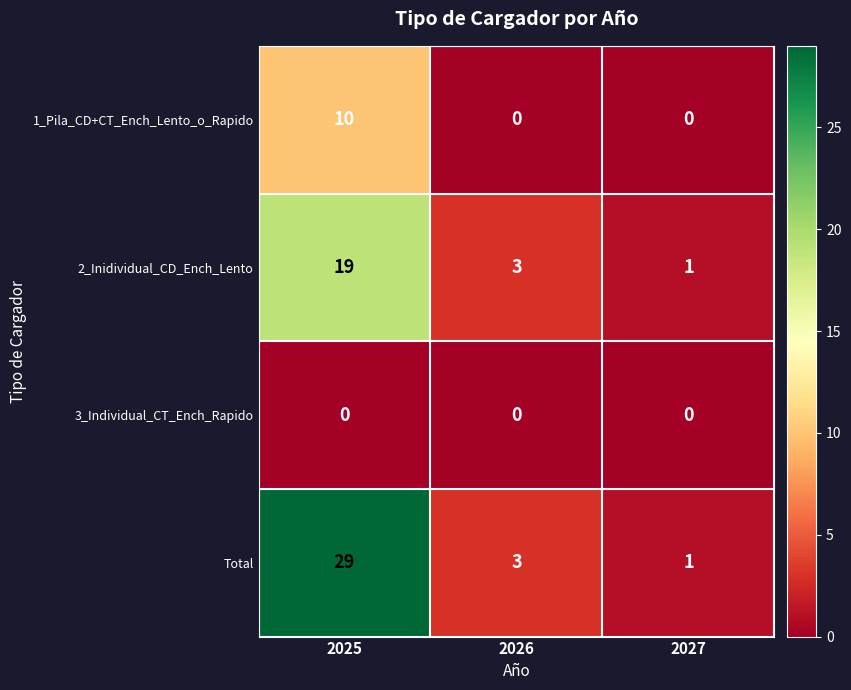

Which series has the widest spread of values?

Total